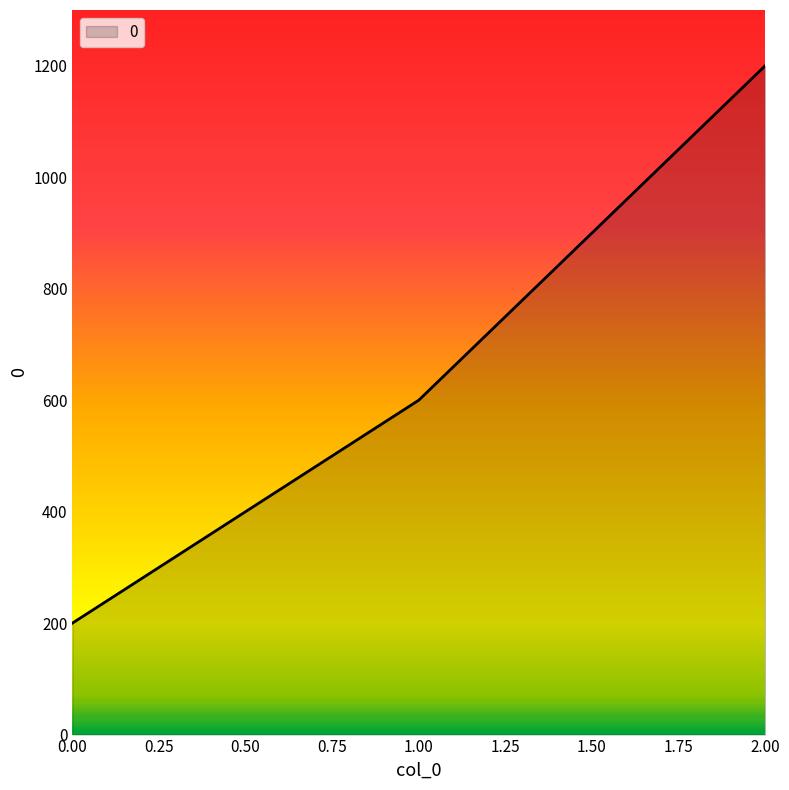

True or false: the data shows 309 at 0.00.

False